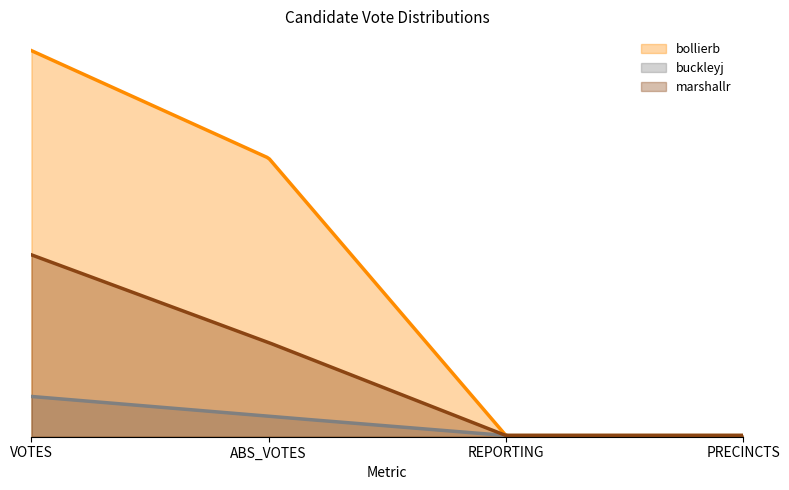

How many categories are shown in the chart?

4